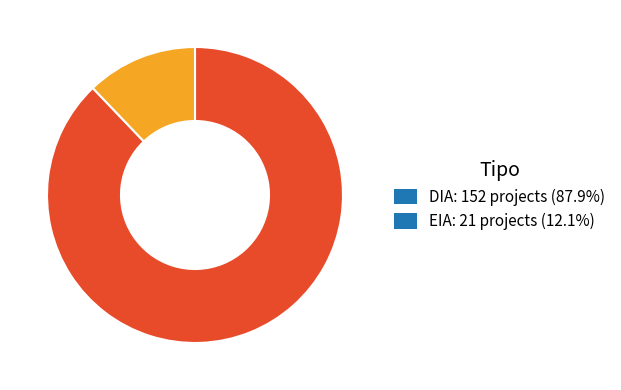

Is there a majority slice in this chart?

Yes